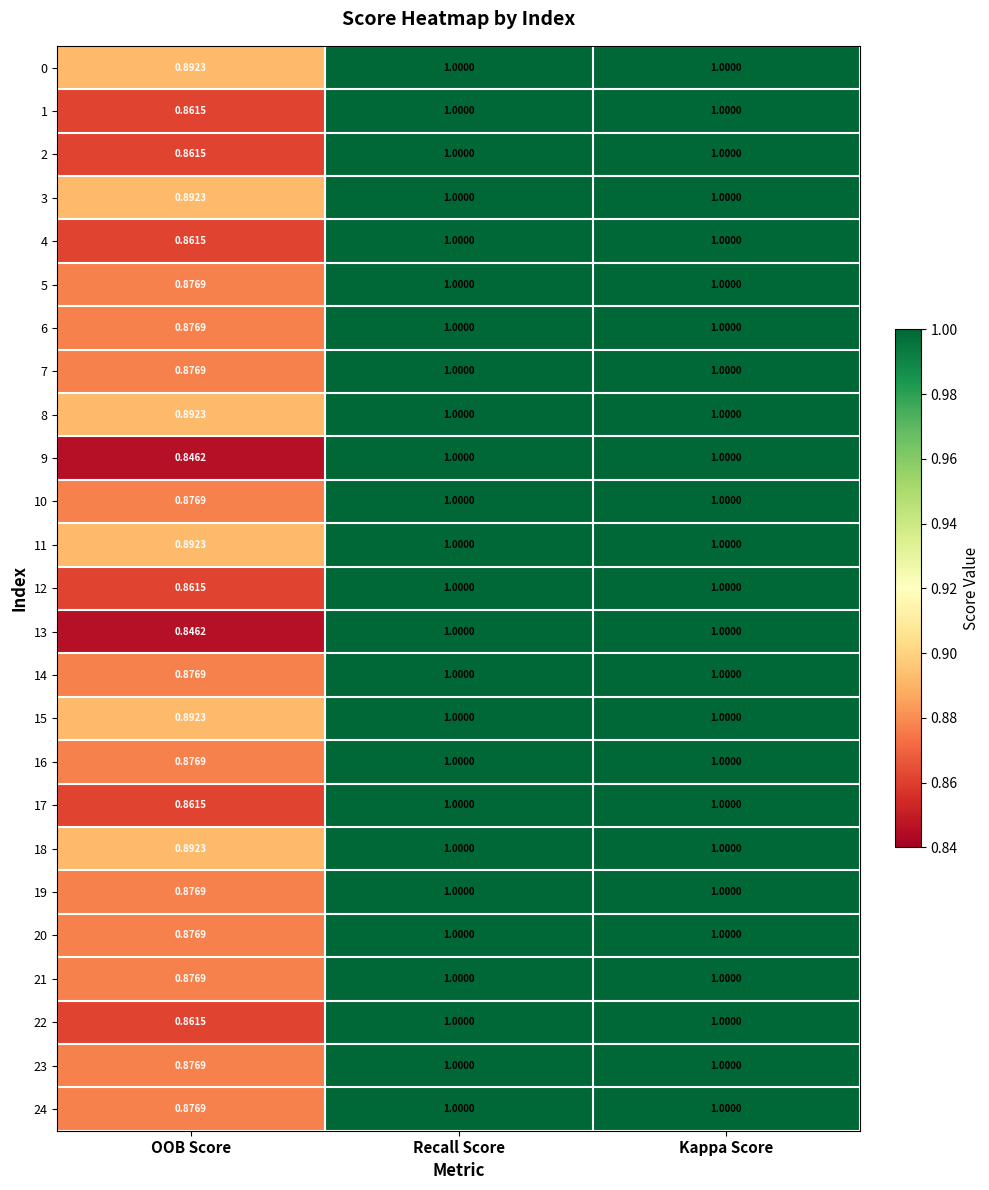

Where is 14 nearest to the value 0?

OOB Score